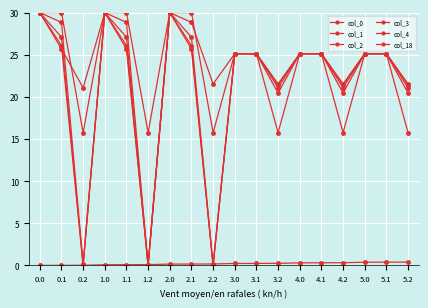

What is the maximum value shown in the chart?

30.0